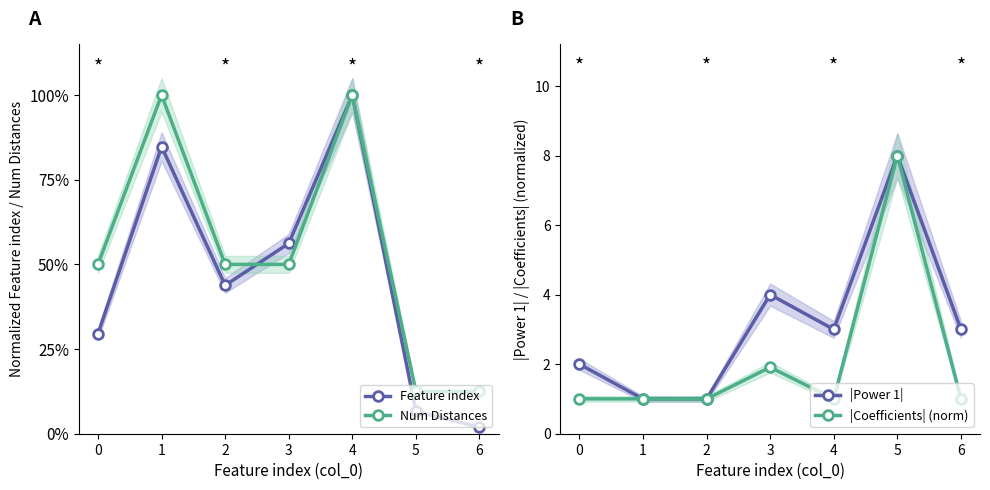

How many lines are shown in the chart?

4